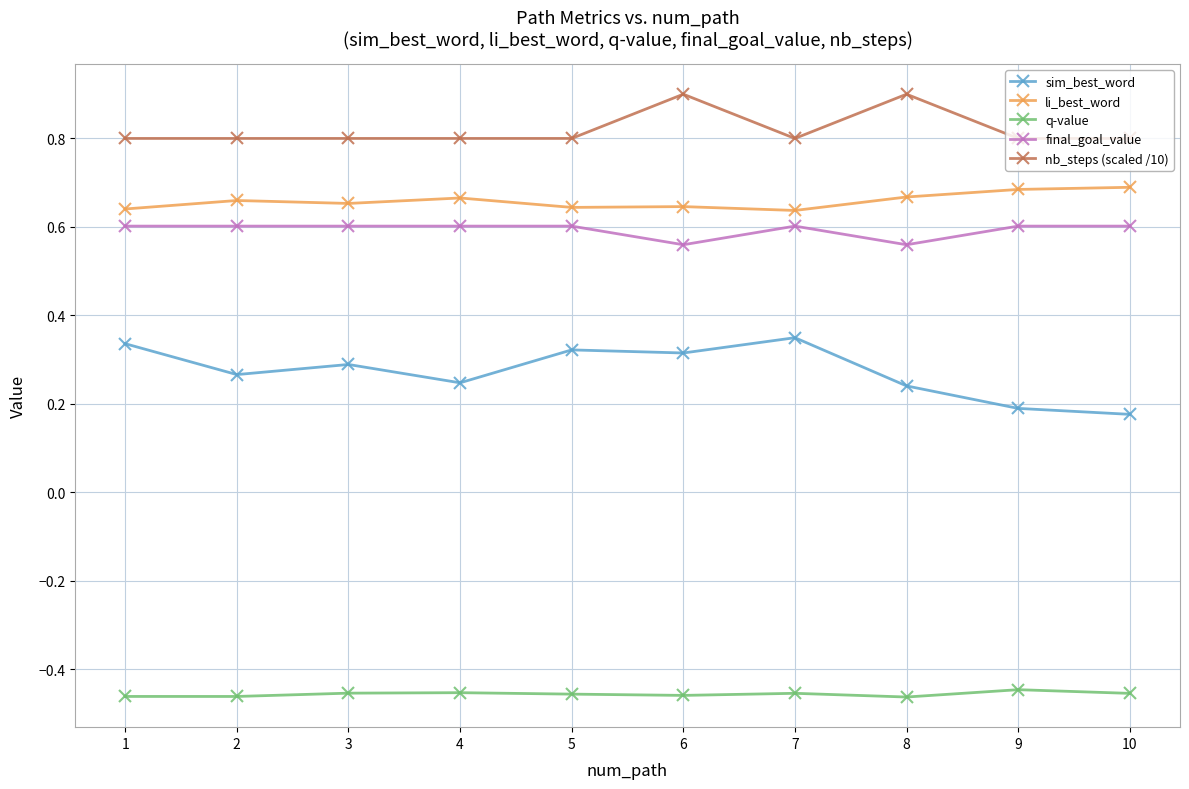

True or false: nb_steps (scaled /10) has more than 1 interior local peaks.

True